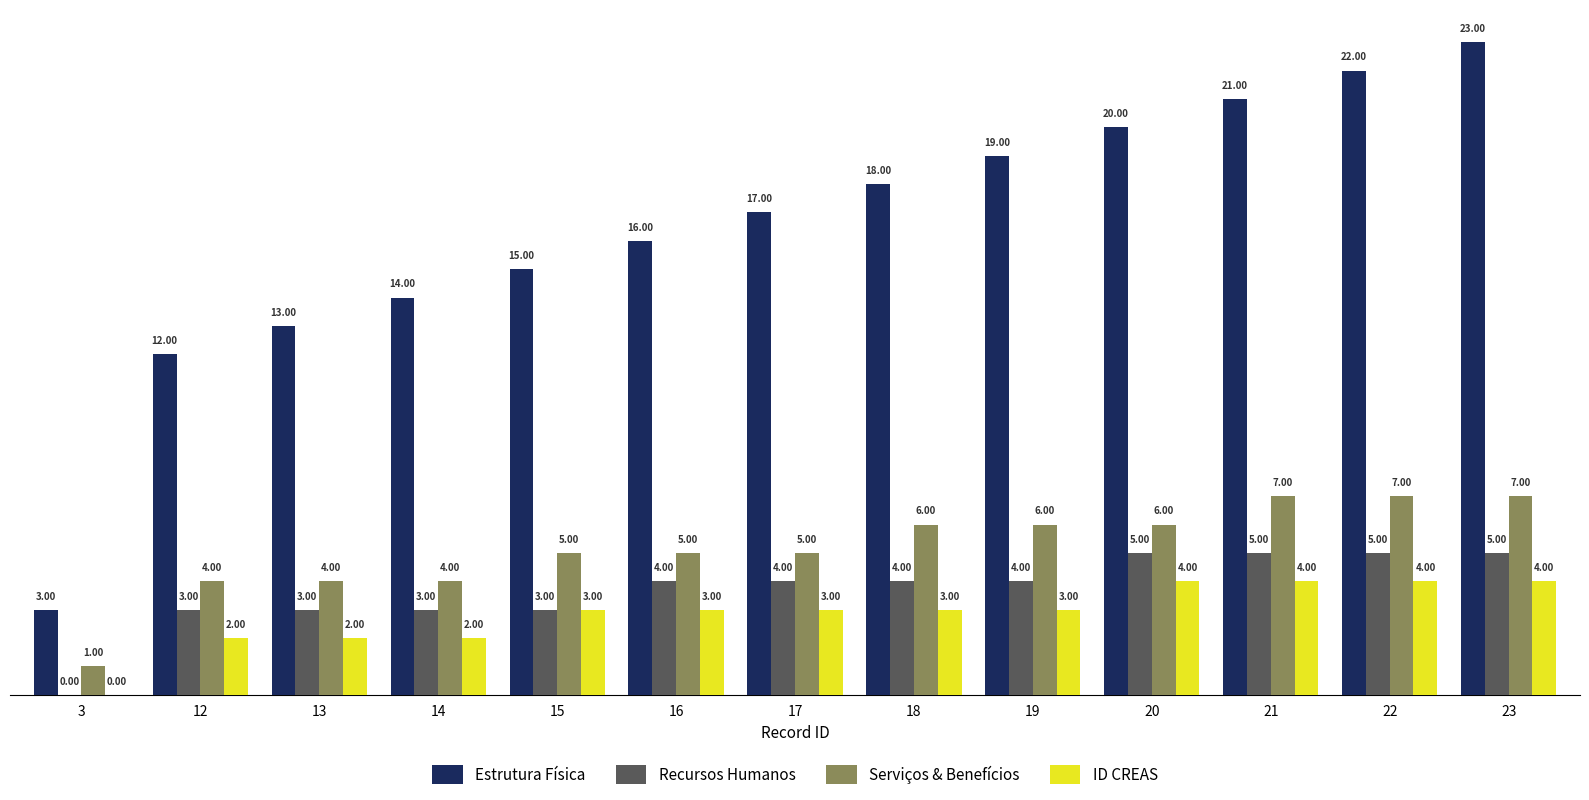

Reading left to right, what are all the values shown in this chart?

Estrutura Física: 3	12	13	14	15	16	17	18	19	20	21	22	23
Recursos Humanos: 0	3	3	3	3	4	4	4	4	5	5	5	5
Serviços & Benefícios: 1	4	4	4	5	5	5	6	6	6	7	7	7
ID CREAS: 0	2	2	2	3	3	3	3	3	4	4	4	4